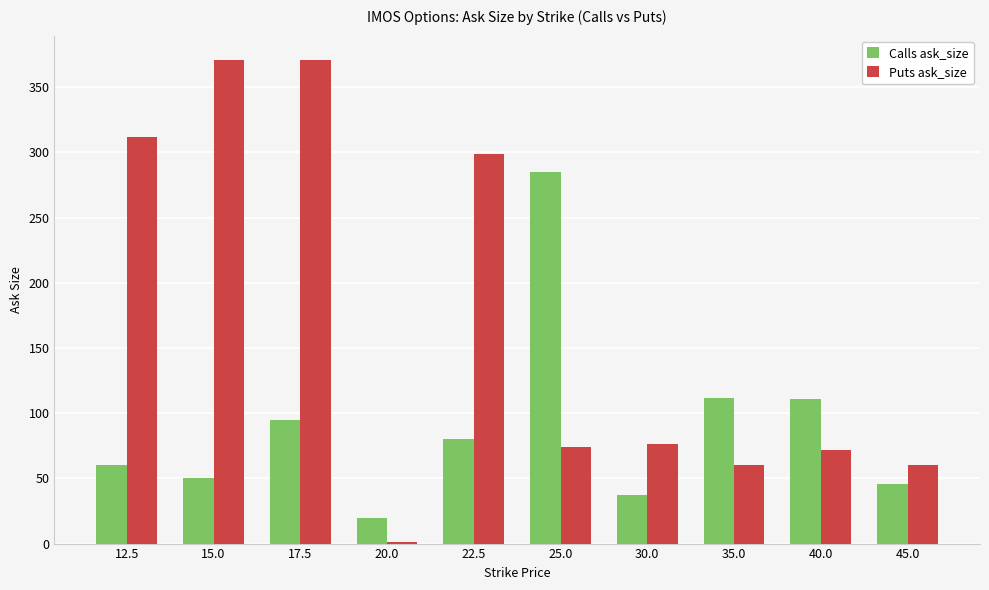

How many groups of bars are there?

10